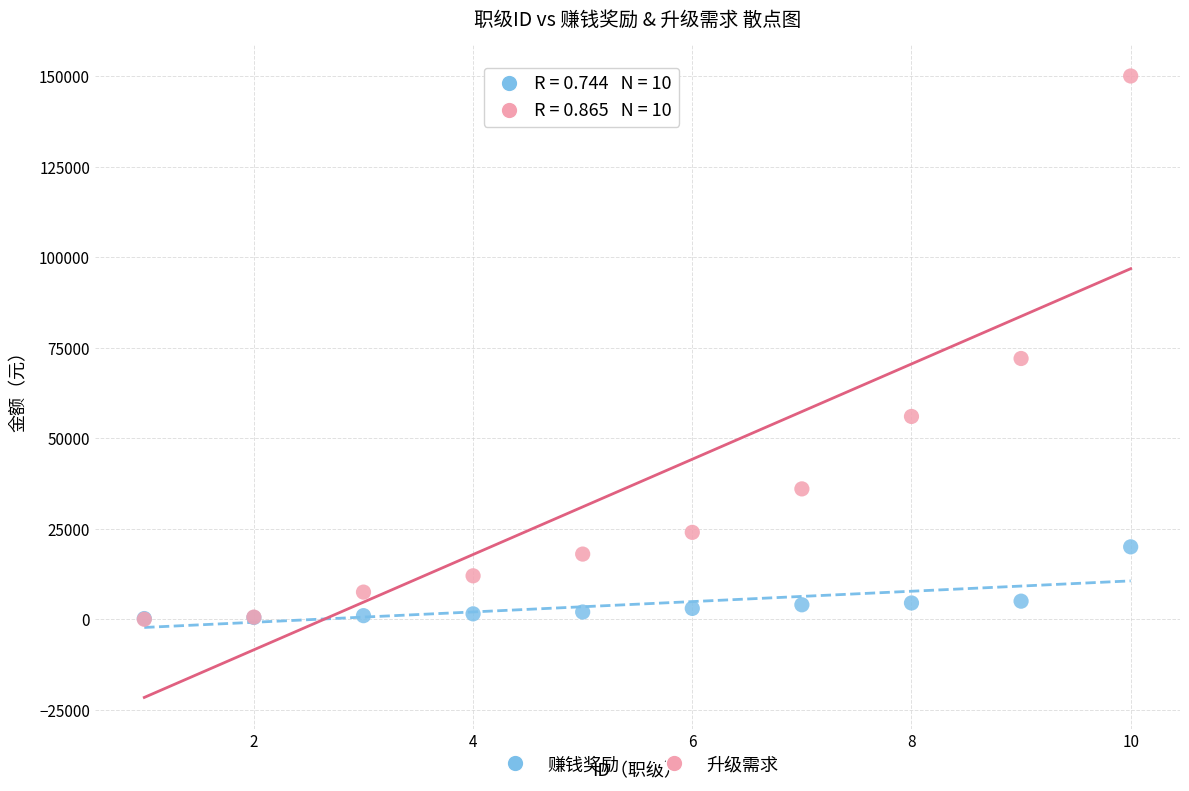

Across all series, what Y value is closest to 75000?

72000